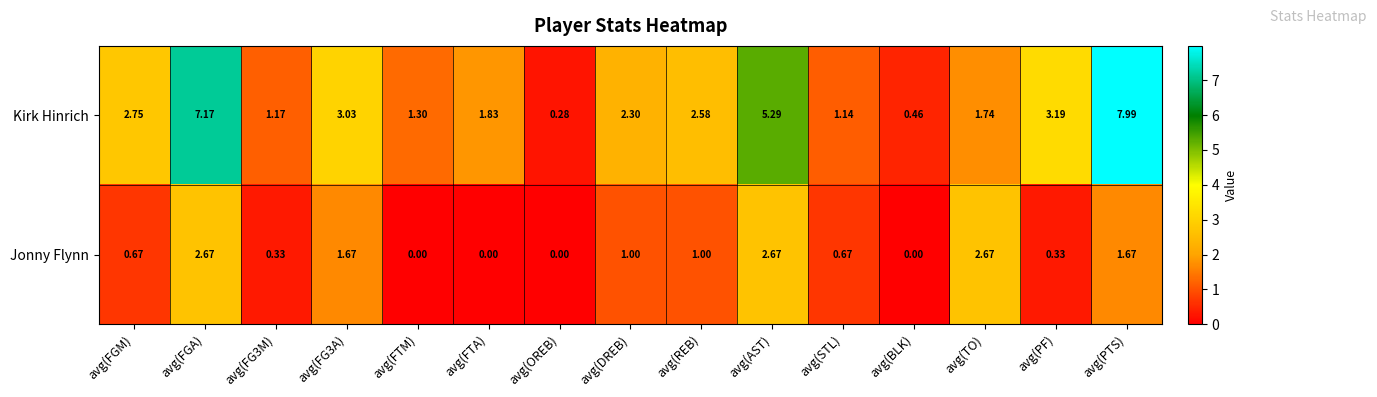

Between avg(FGA) and avg(AST), which series saw the biggest shift?

Kirk Hinrich